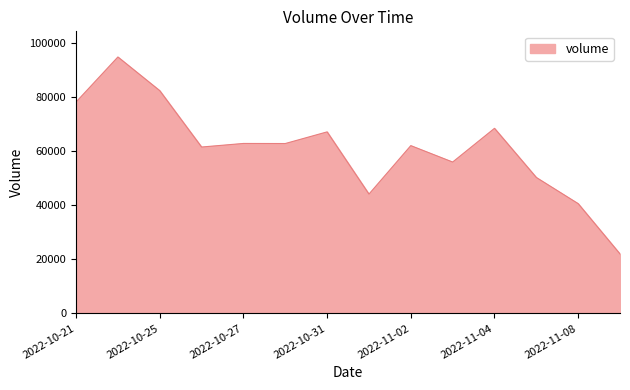

What is the maximum value shown in the chart?

94968